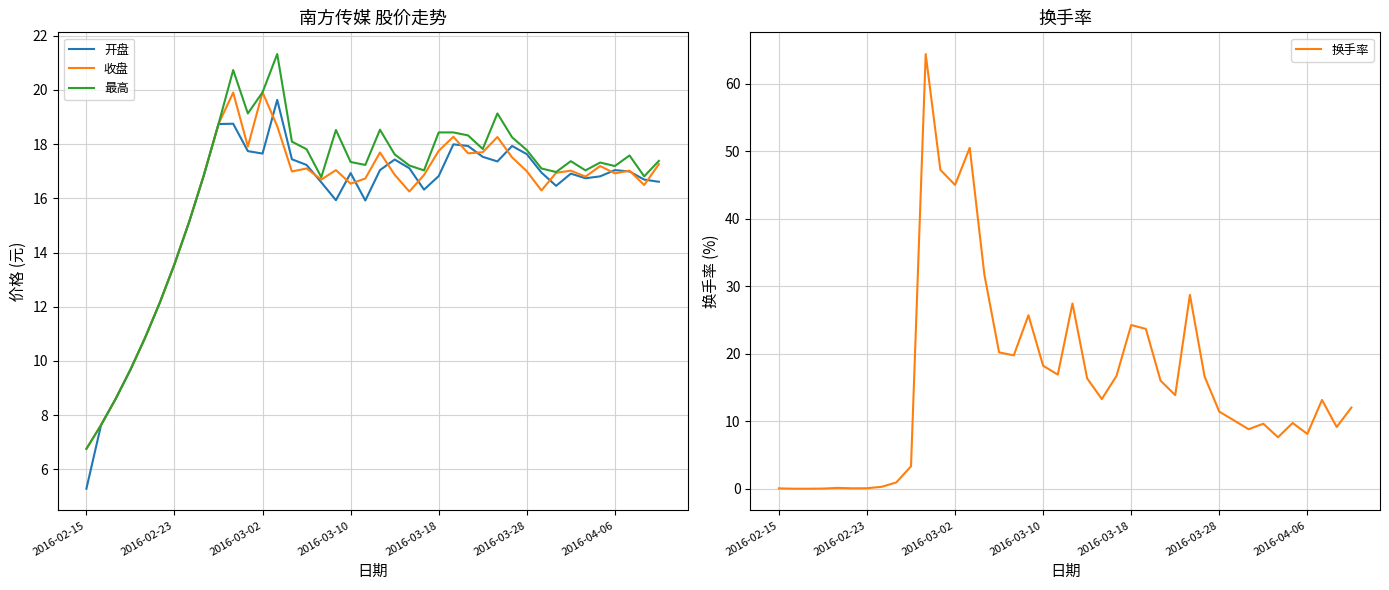

The 最高 series shows 17.3 at 2016-03-10. True or false?

True